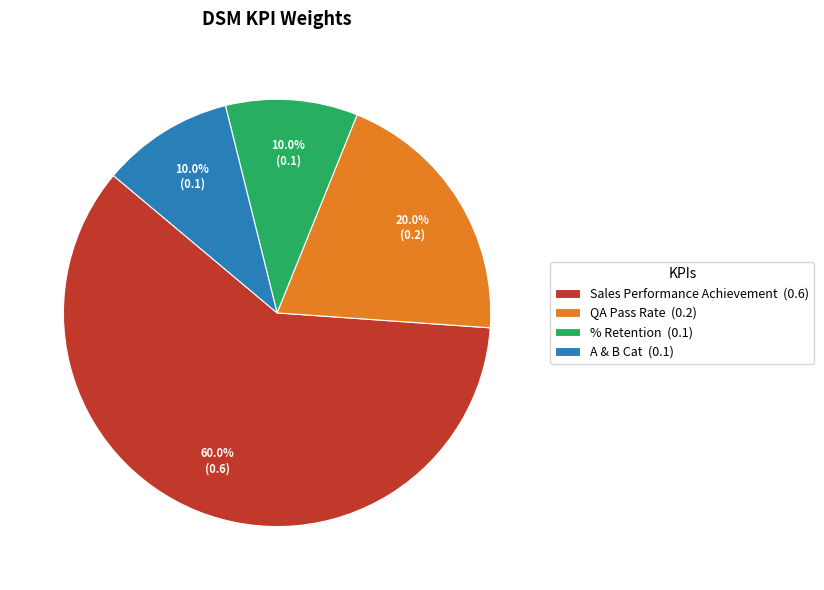

To the nearest percent, what is the average slice percentage?

25%